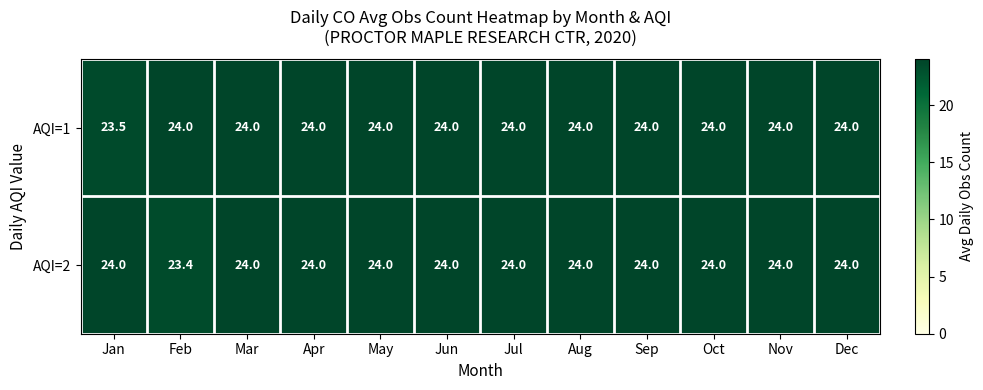

Is it true that AQI=1 equals 31.5 at Apr?

False